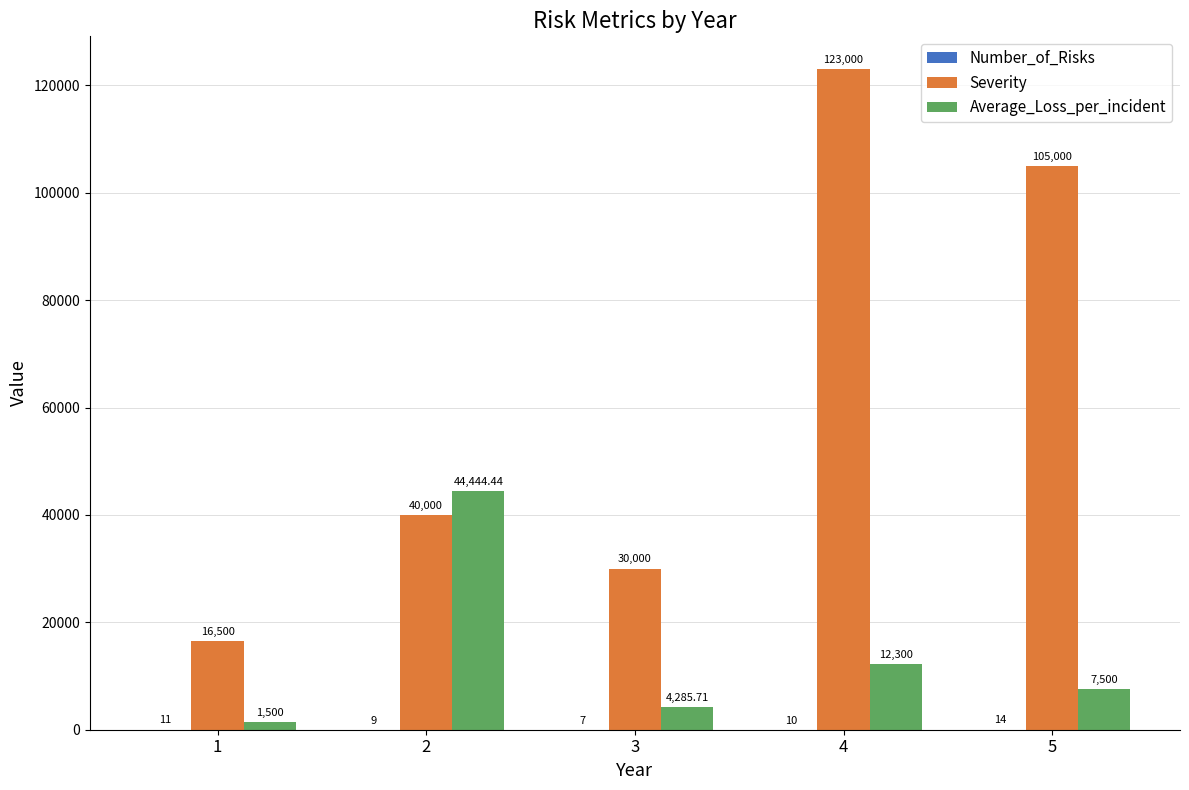

Which series has the largest total across all categories?

Severity